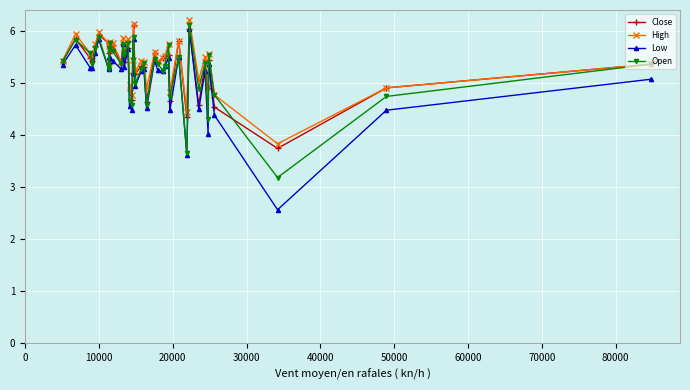

Which series has the widest spread of values?

Low